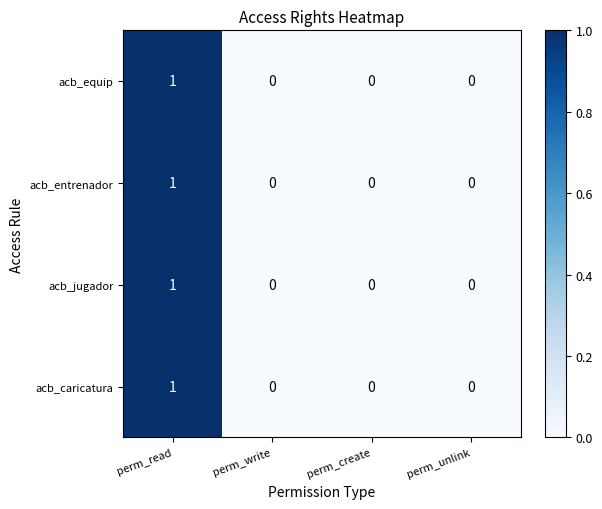

Is the value of acb_caricatura at perm_write greater than the value of acb_entrenador at perm_read?

No